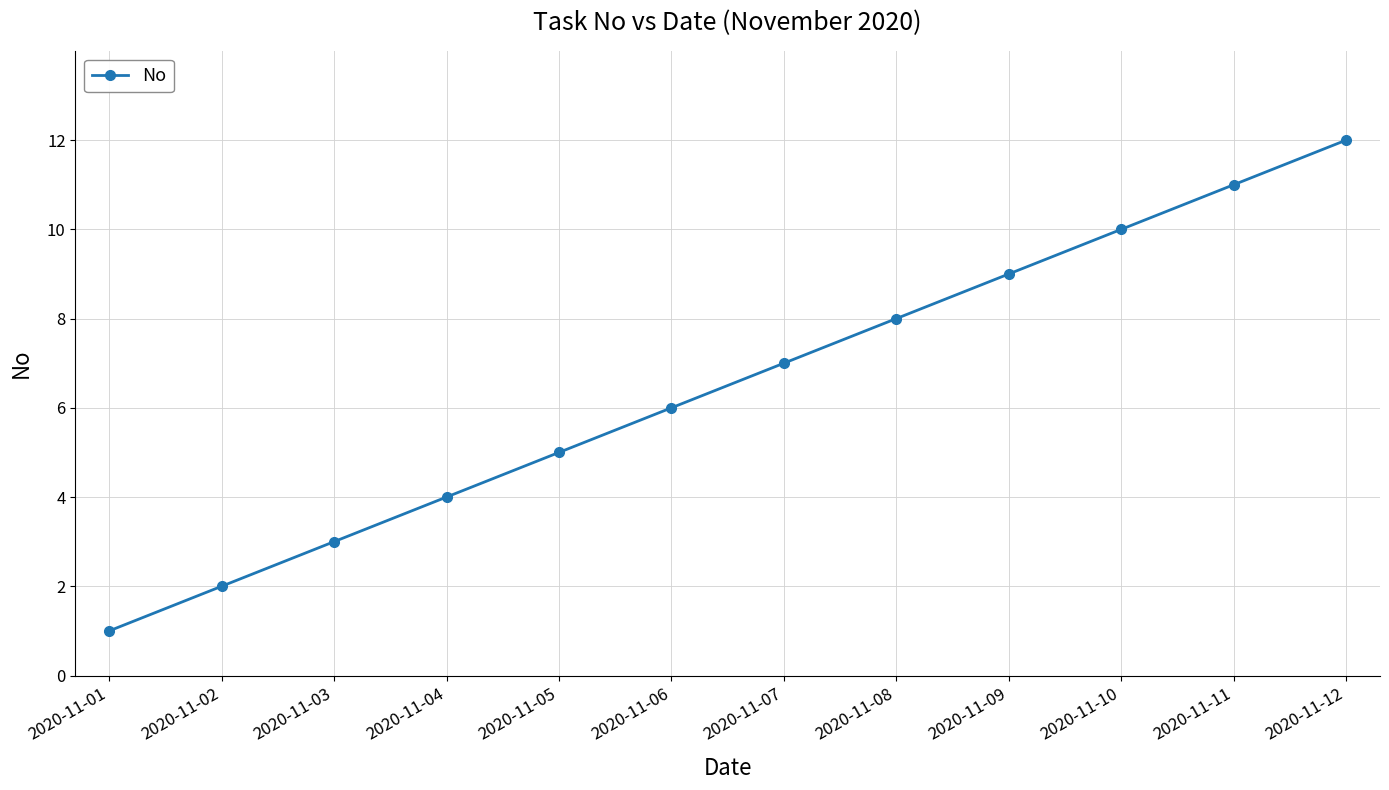

The value at 2020-11-04 is 3. True or false?

False